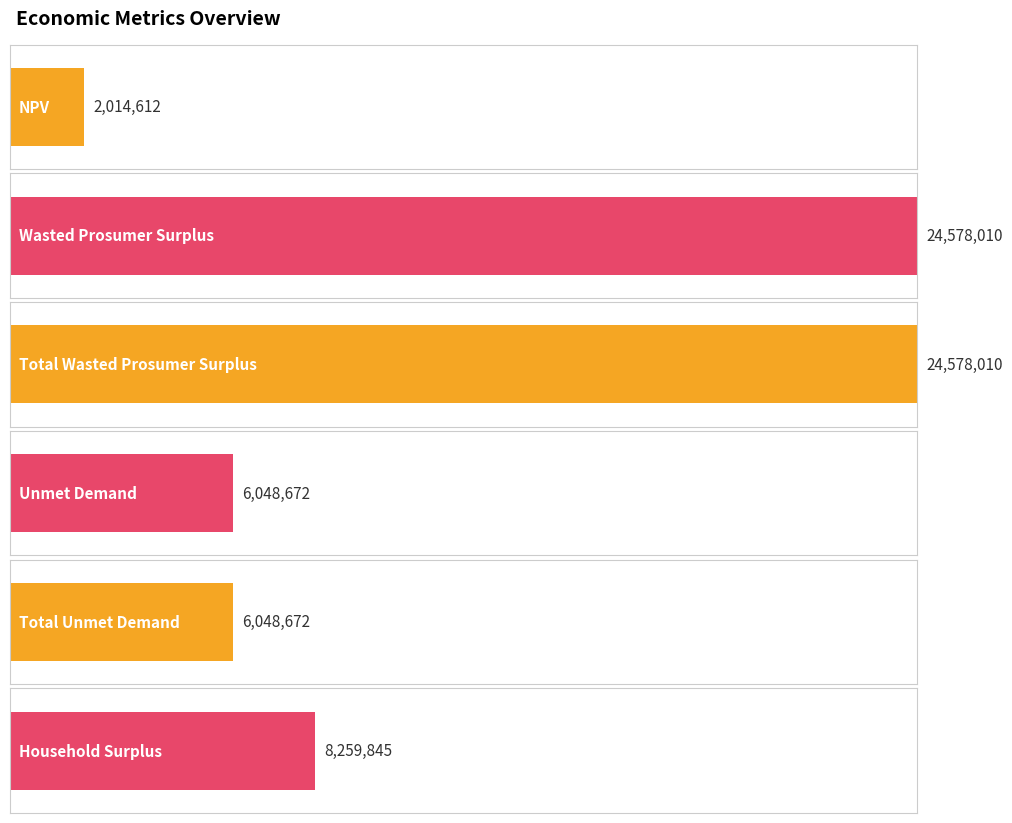

What is the average value?

11921303.7